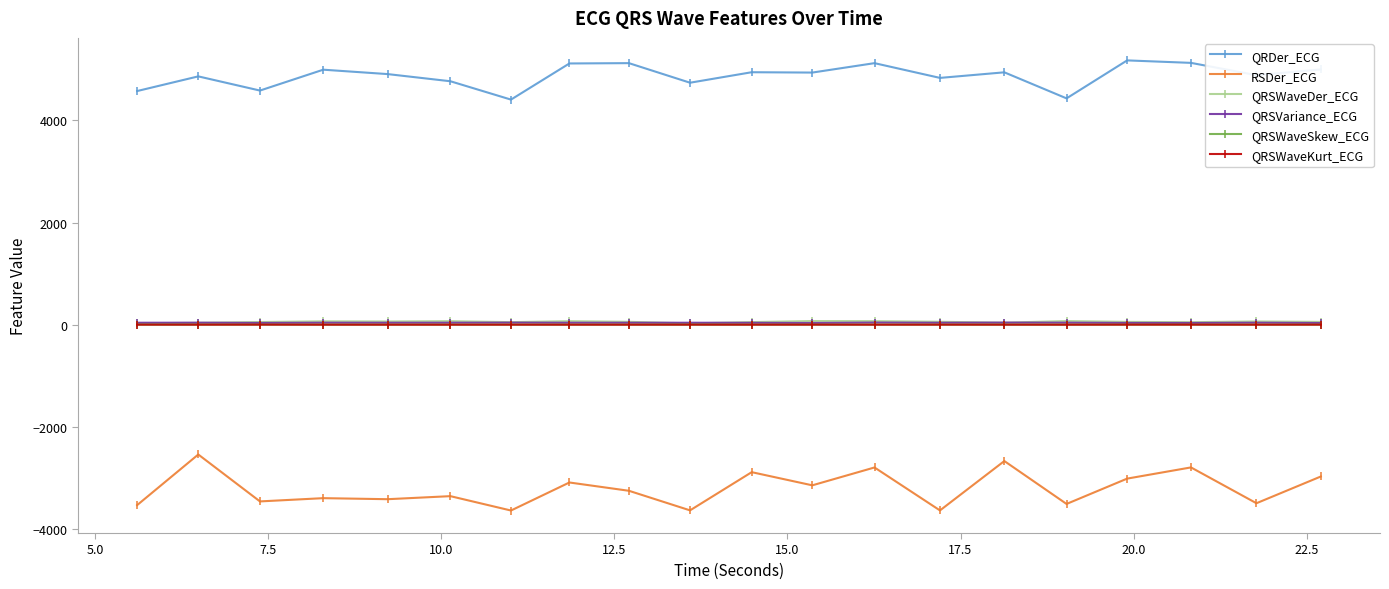

Which series has the largest total across all categories?

QRDer_ECG